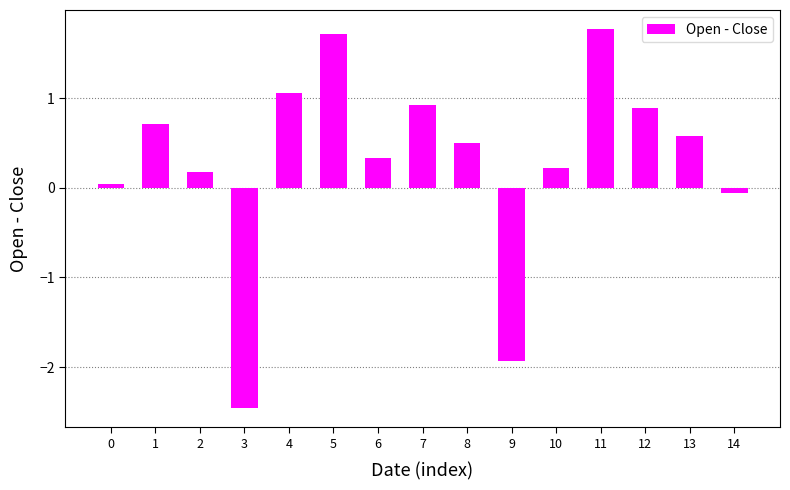

Which has a higher value, 10 or 0?

10